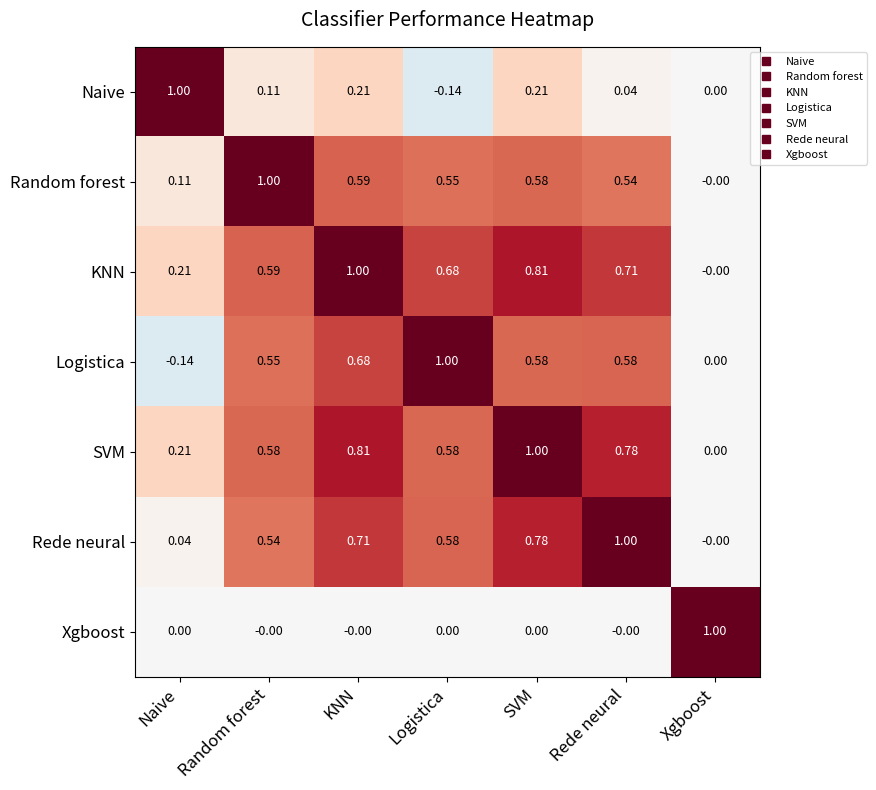

At which label is Naive closest to 0?

Xgboost